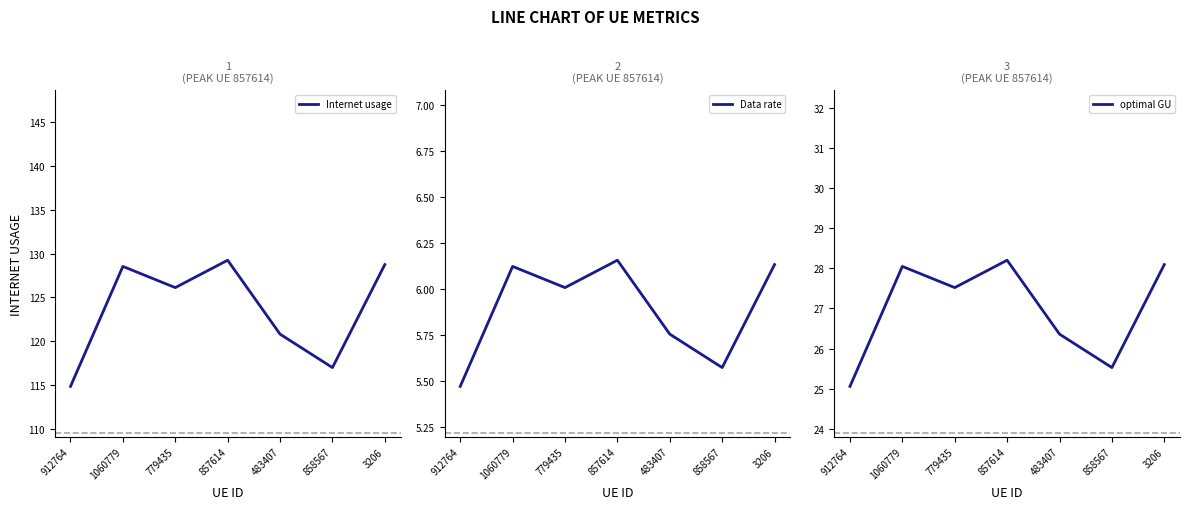

At how many categories does at least one series exceed 11?

7